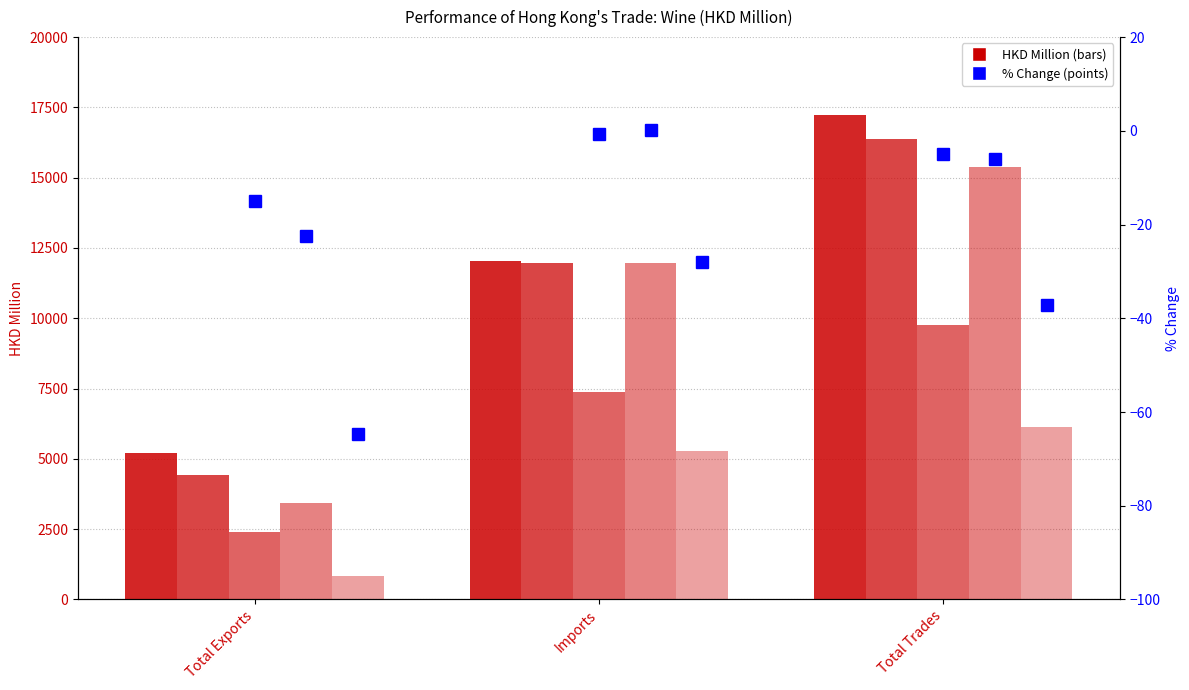

How many values in the %Chg 201812 series are below -5?

2